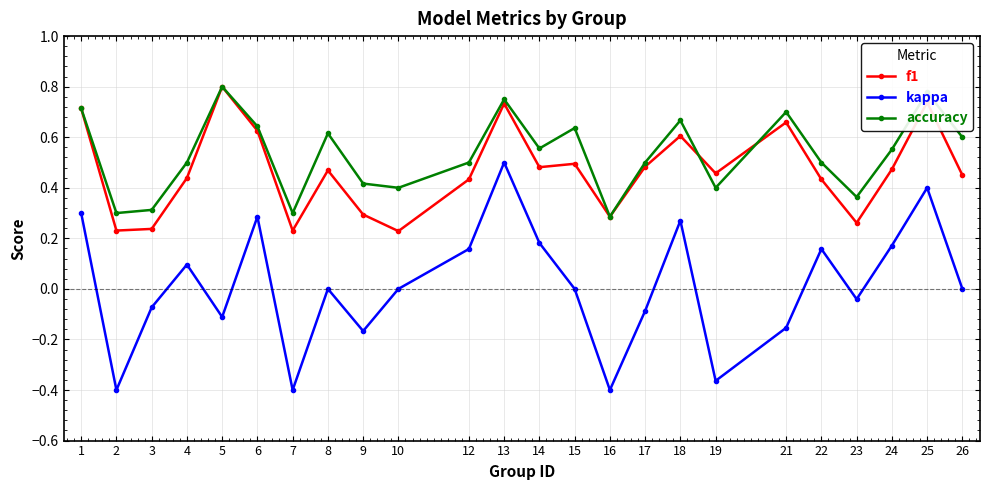

True or false: kappa and f1 cross at least once.

False